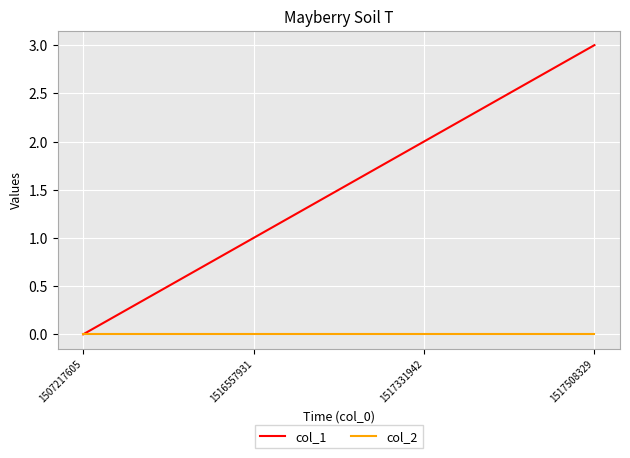

Between 1507217605 and 1517331942, which series saw the biggest shift?

col_1